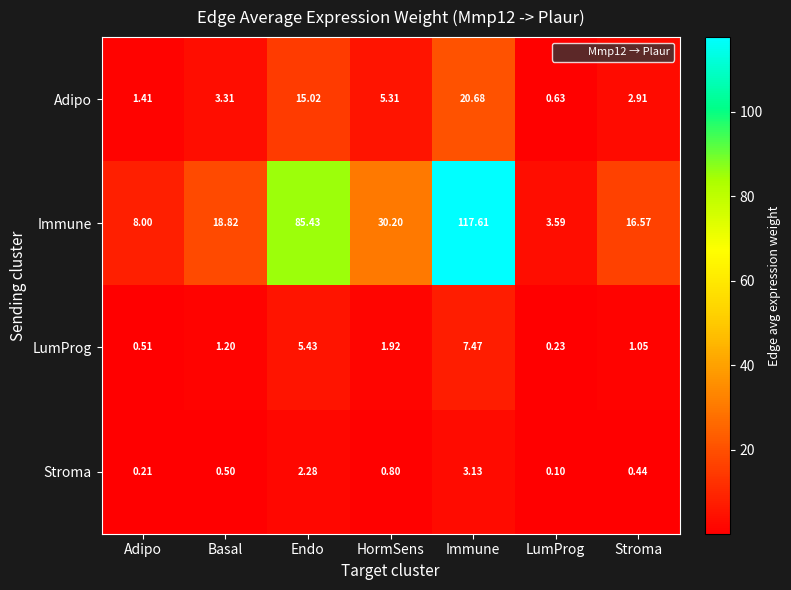

What is the smallest value displayed?

0.1